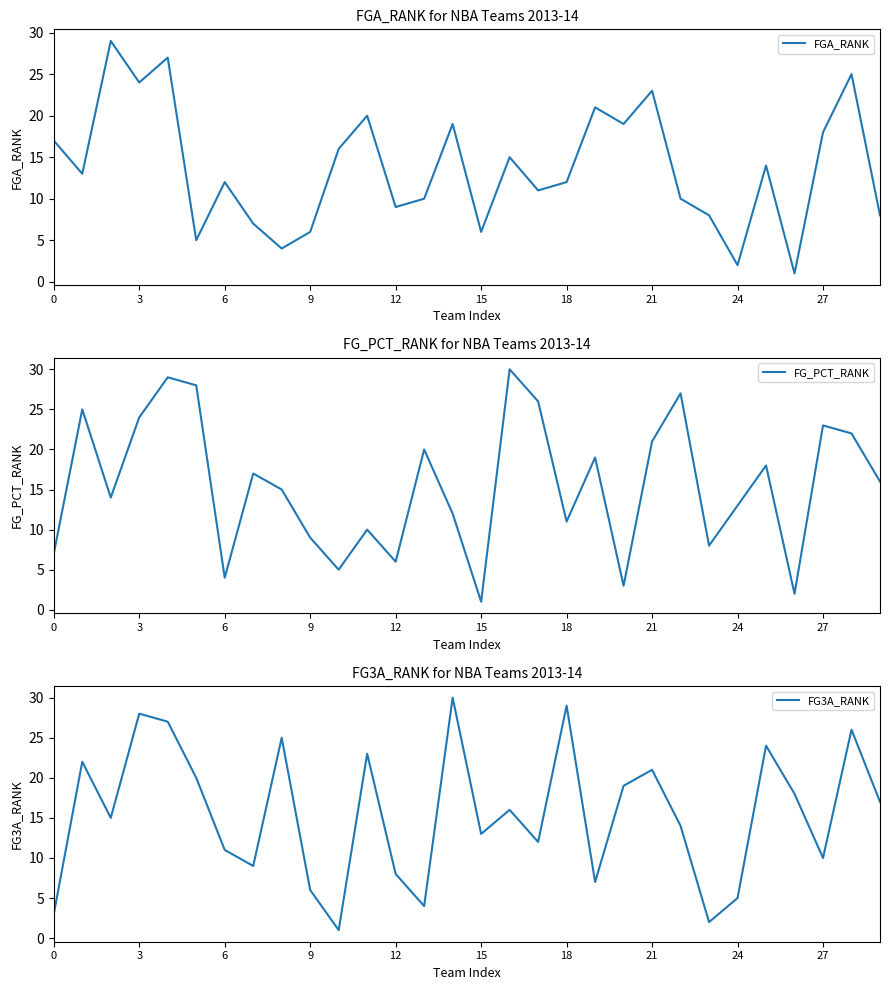

True or false: FG_PCT_RANK has a value of 23 at 27.

True